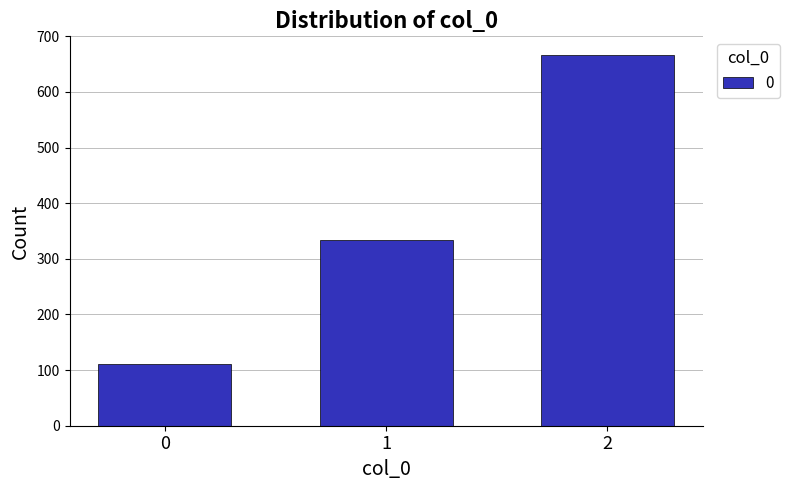

List the labels in order of value, largest first.

2, 1, 0